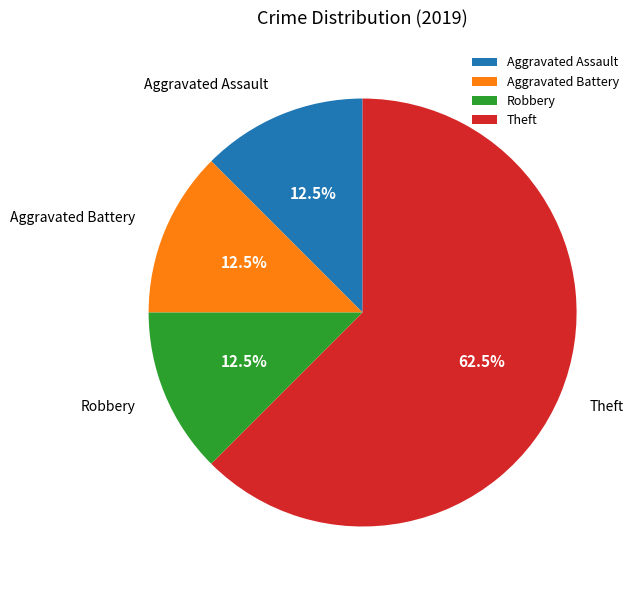

How many slices are in this pie chart?

4